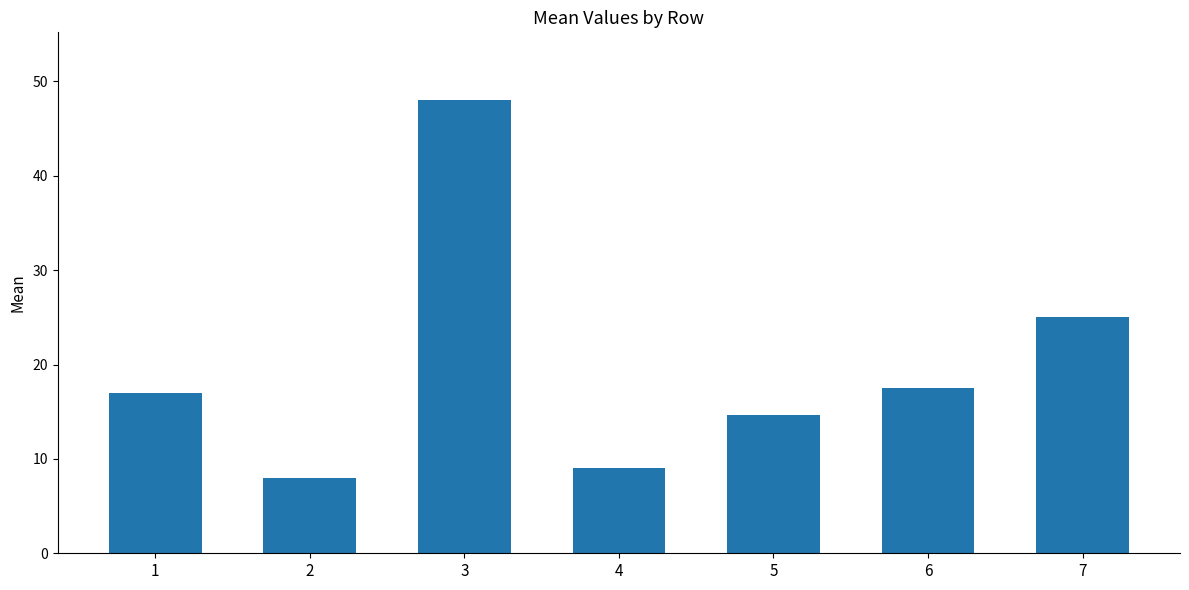

What is the greatest value displayed?

48.0